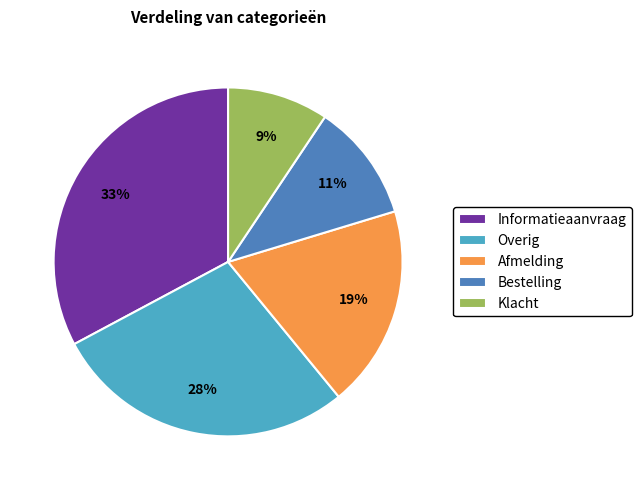

To the nearest percent, what portion does Bestelling represent?

11%